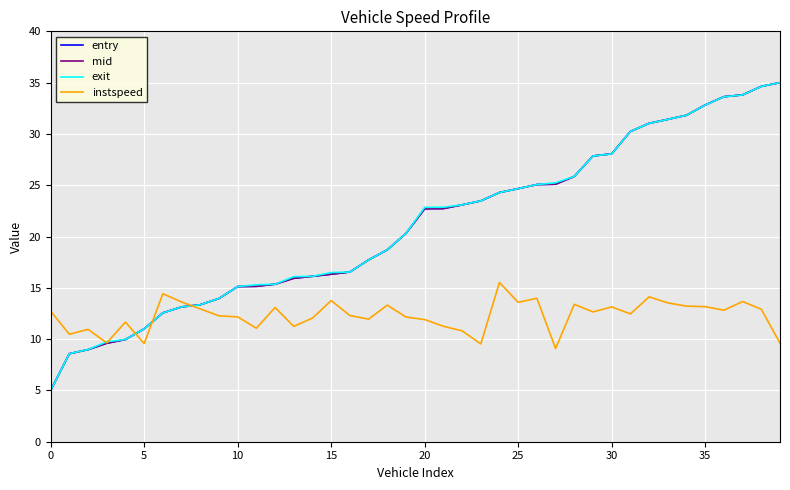

What is the minimum value for mid?

5.0